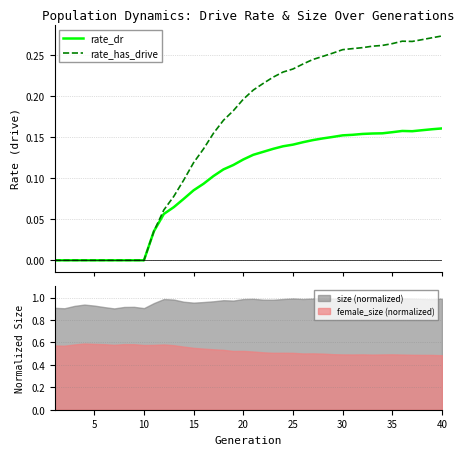

Is it true that female_size (normalized) equals 0.5 at 30?

True